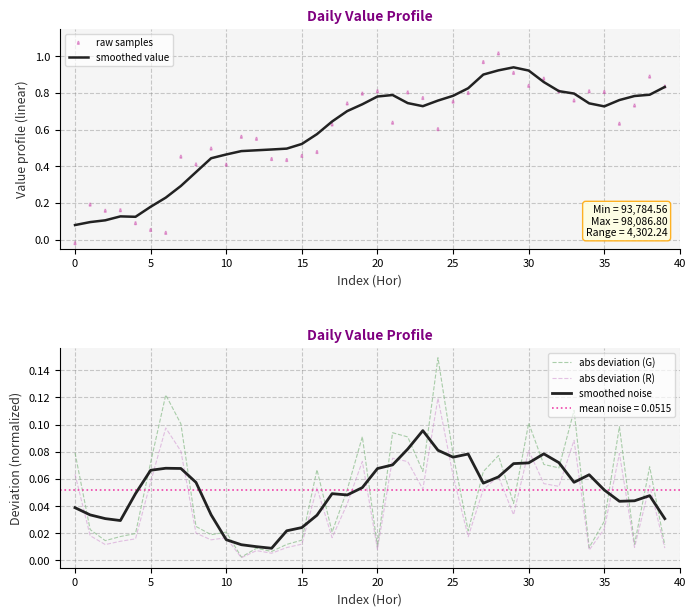

Is it true that smoothed value equals 0.3 at 10?

False